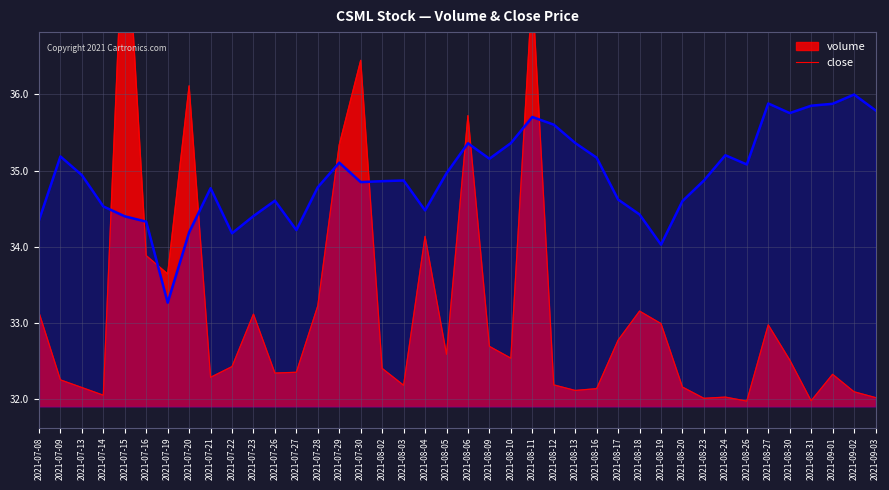

Read the value at 2021-07-08.

34.3